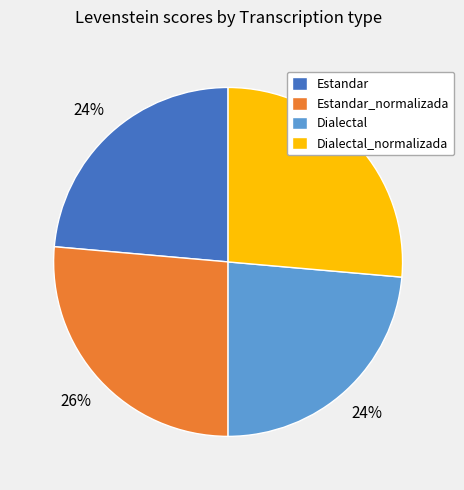

How many slices are in this pie chart?

4